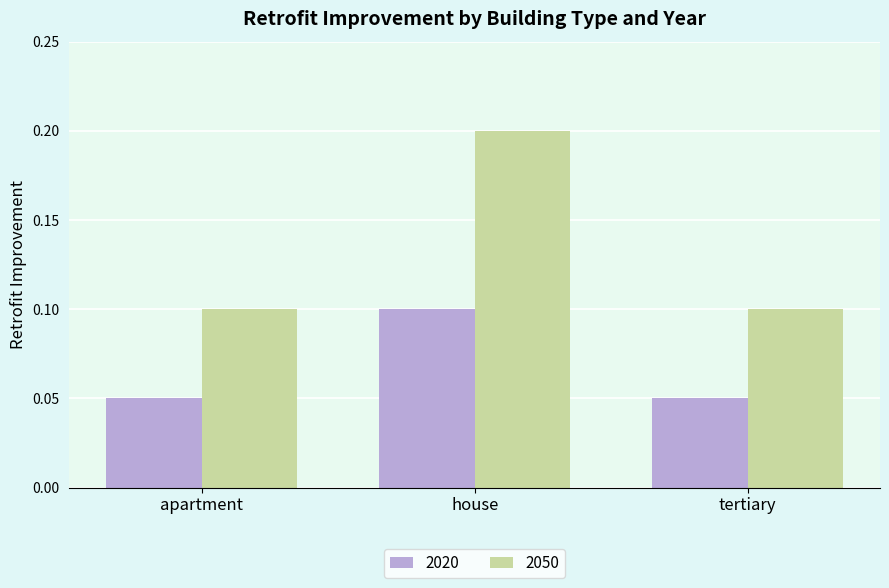

At apartment, list the series in order from largest to smallest.

2050, 2020